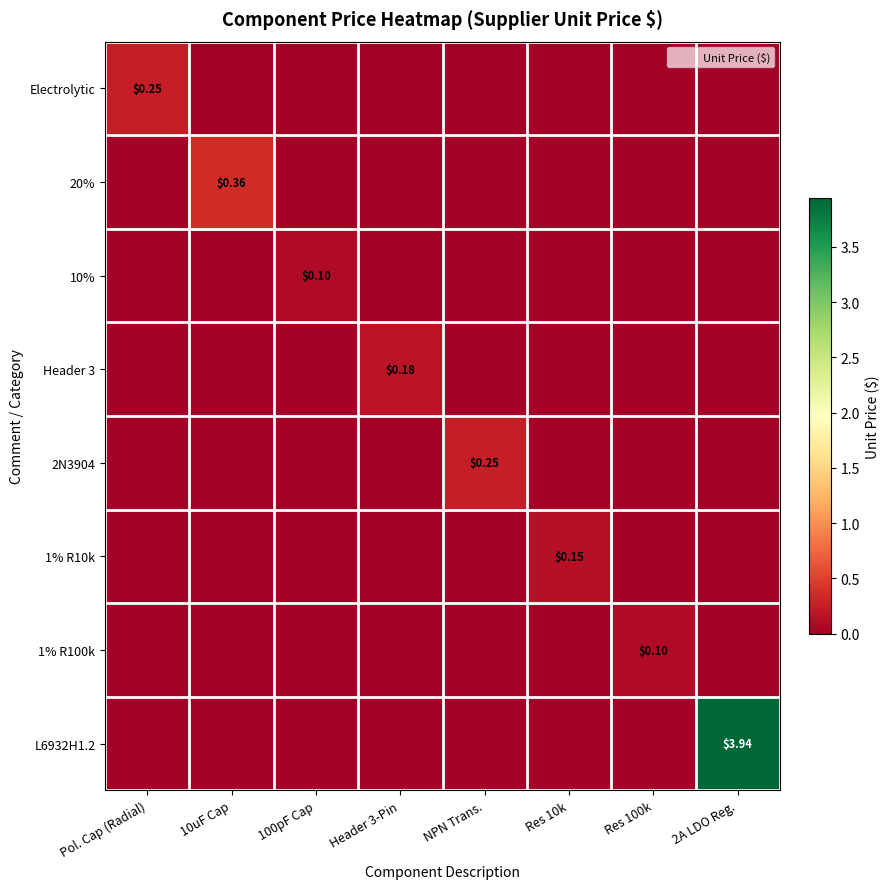

Between 10uF Cap and Res 100k, which series saw the biggest shift?

20%